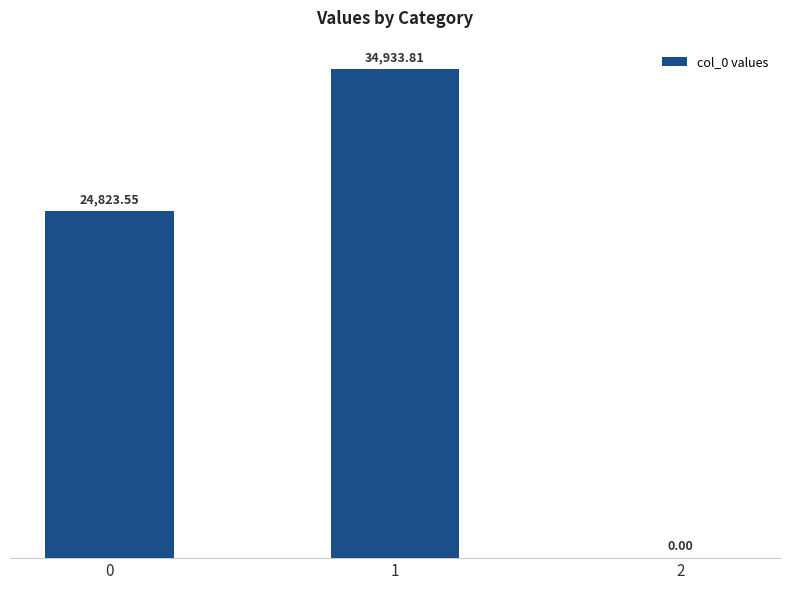

What is the change in value from 1 to 2?

-34933.8